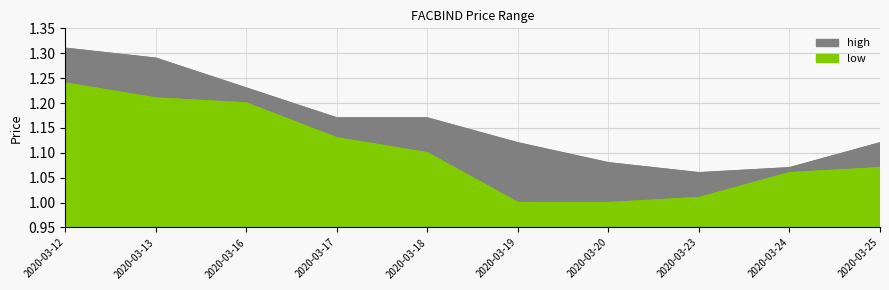

Which category has the highest value across all series?

2020-03-12